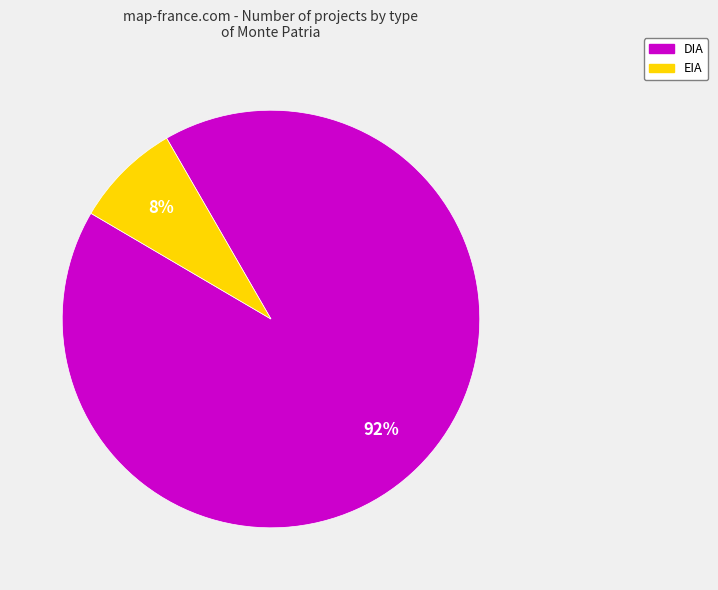

To the nearest percent, what is the average slice percentage?

50%